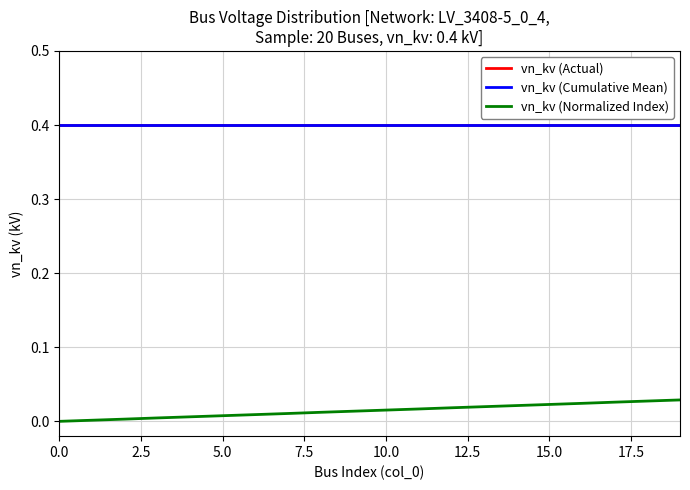

Is this an area chart (filled region under the line)?

No